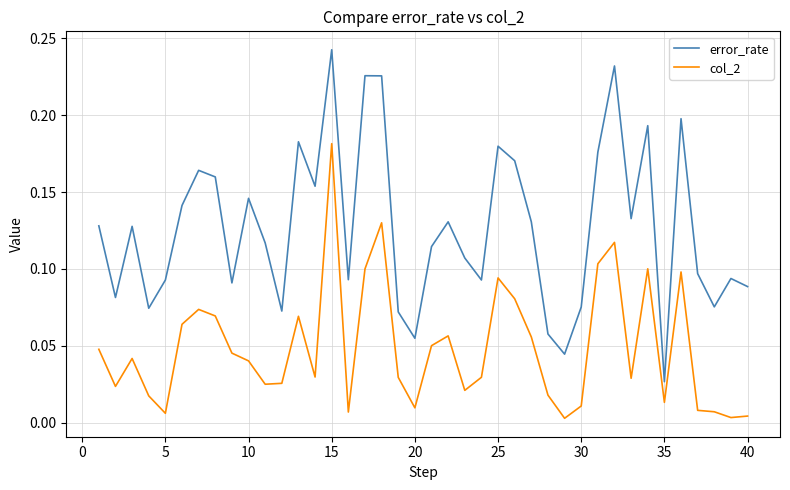

True or false: col_2 and error_rate cross at least once.

False